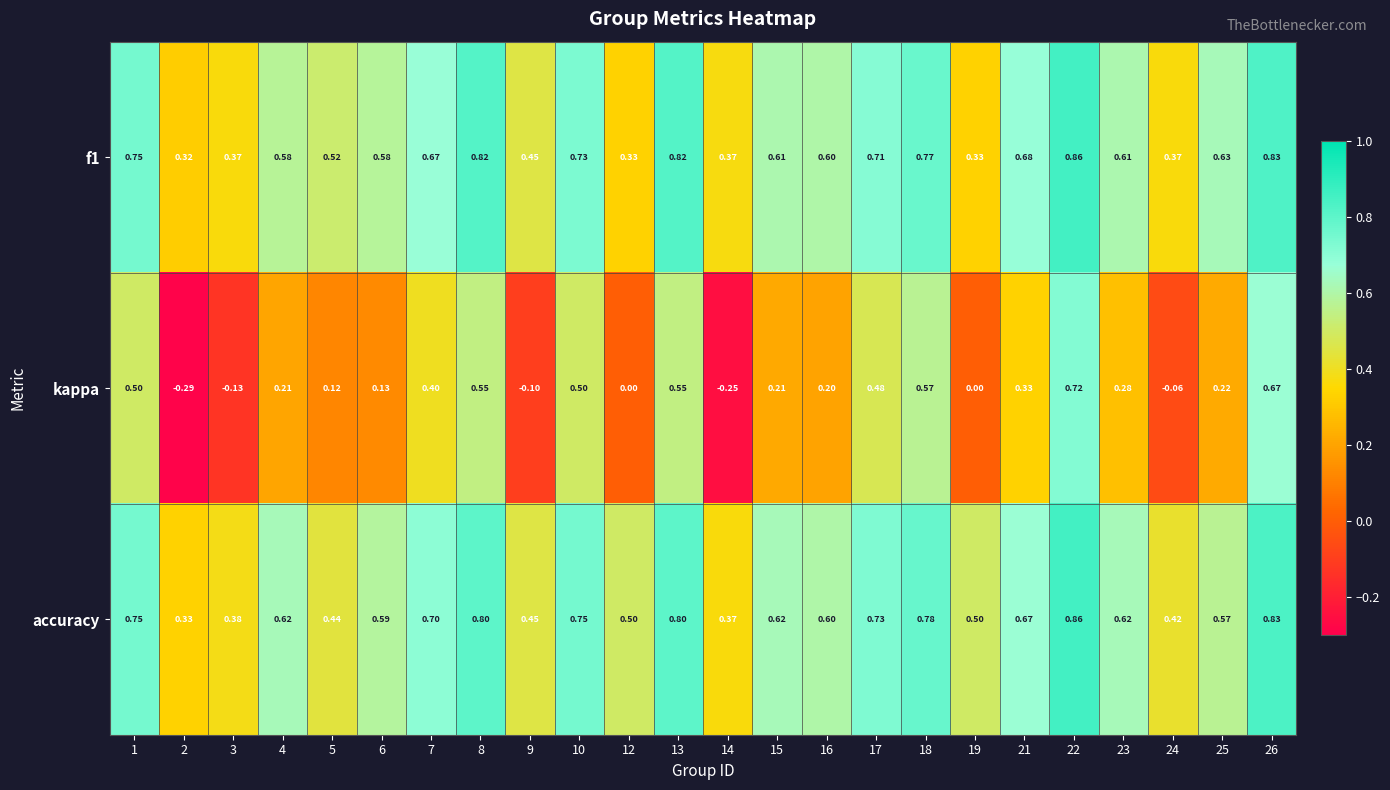

Is the value of f1 at 8 greater than the value of kappa at 16?

Yes